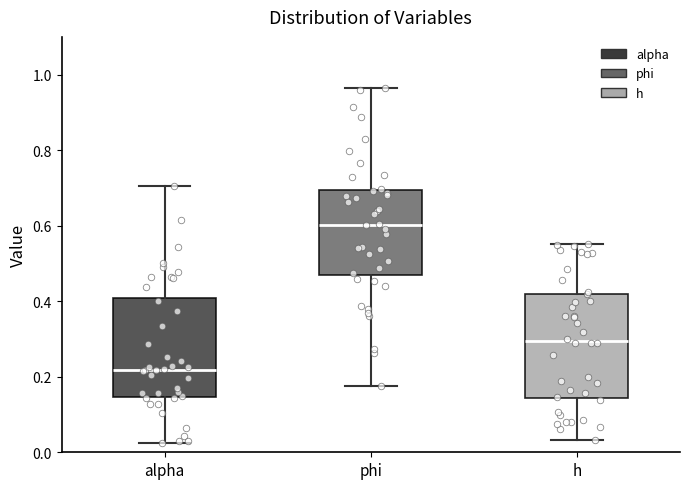

Which box has the lowest median line?

alpha